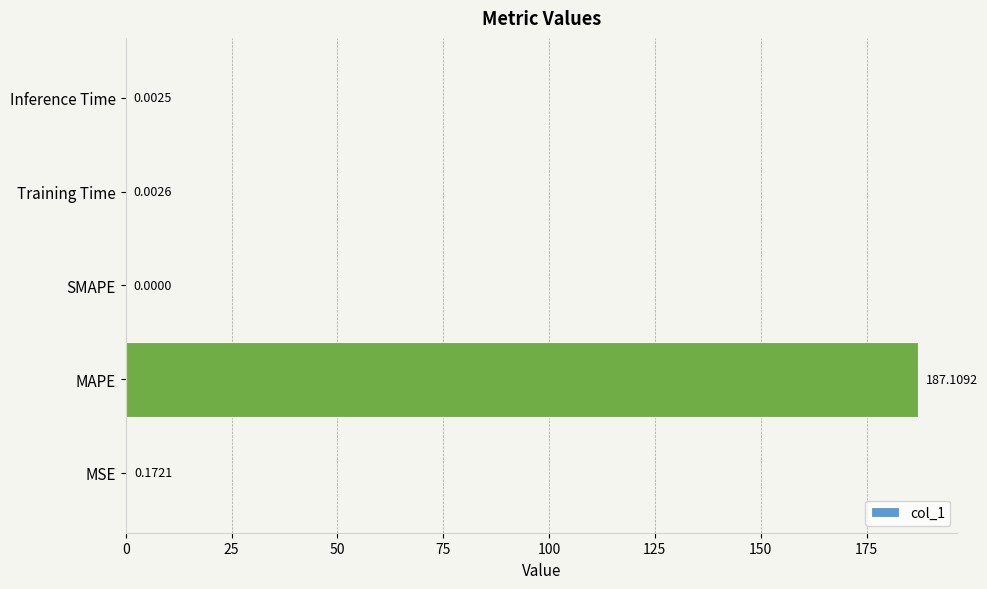

What is the sum of the values at Inference Time and MAPE?

187.1